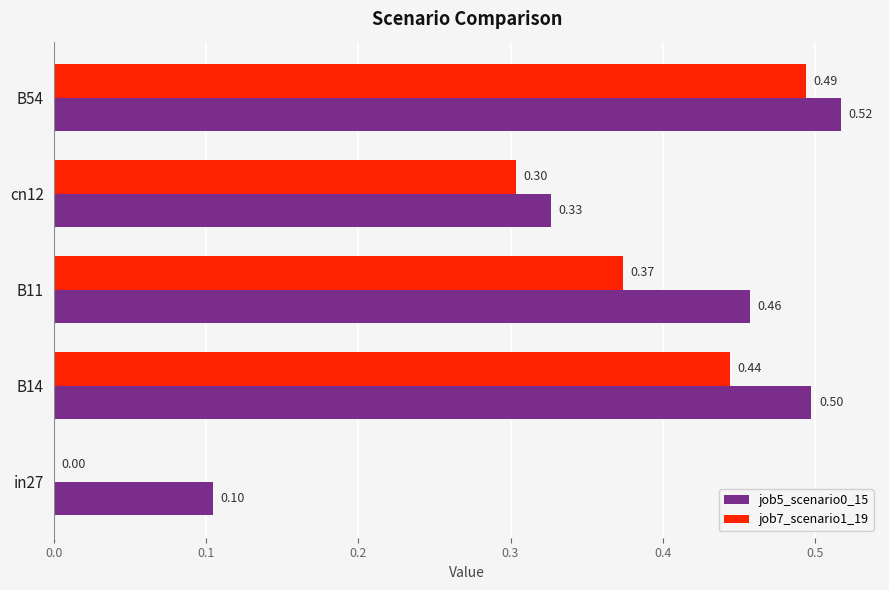

Which series has the largest range (max minus min)?

job7_scenario1_19